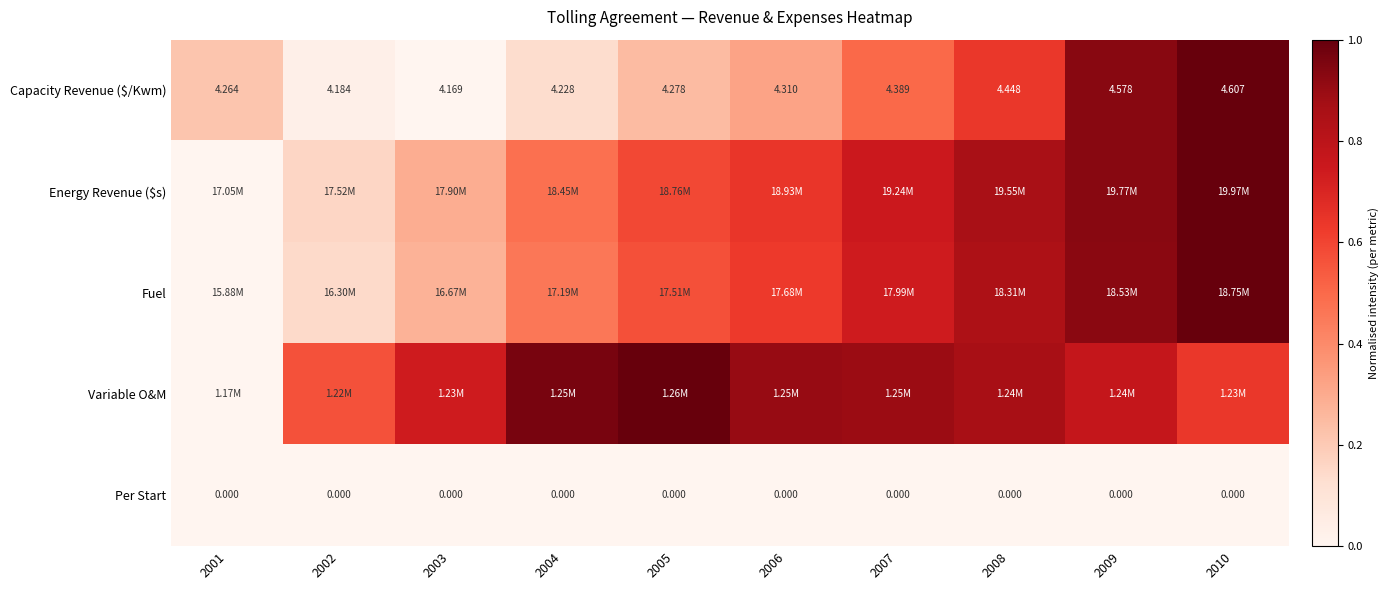

The value of Per Start at 2009 is 0.0. True or false?

True